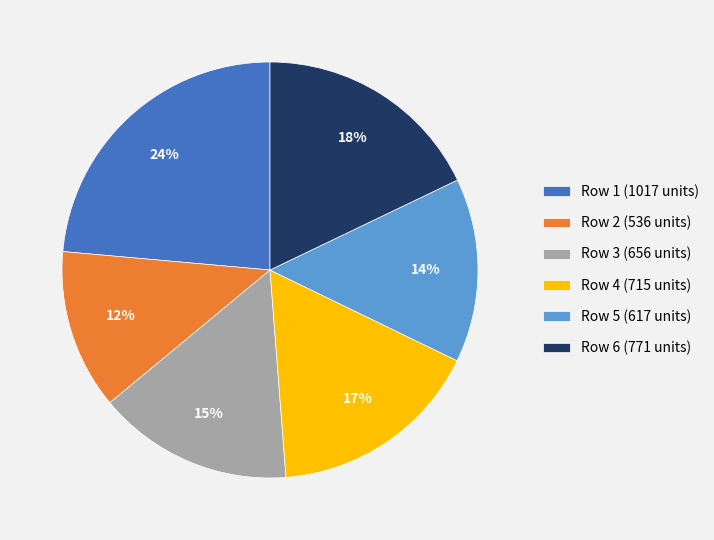

True or false: Row 3 (656 units) accounts for 28% of the total.

False